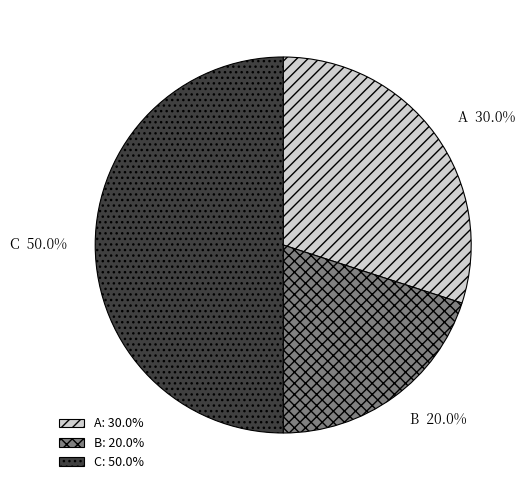

True or false: C accounts for 41% of the total.

False